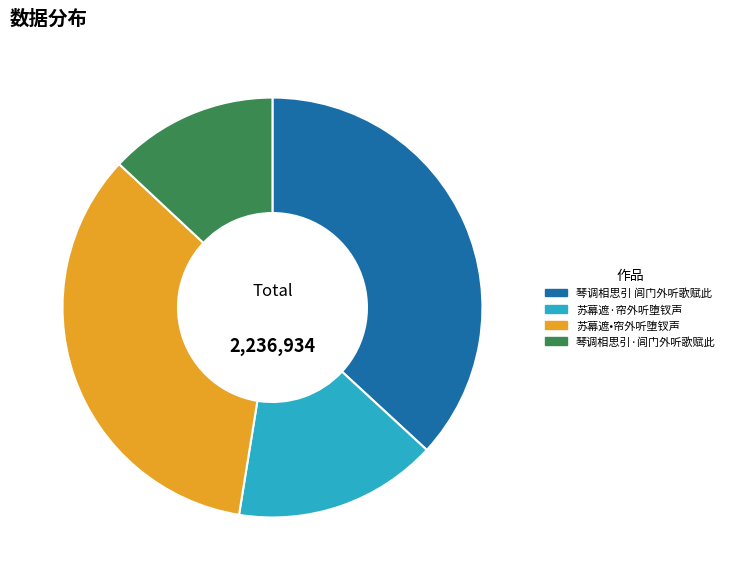

Which slice is the largest?

琴调相思引 闾门外听歌赋此